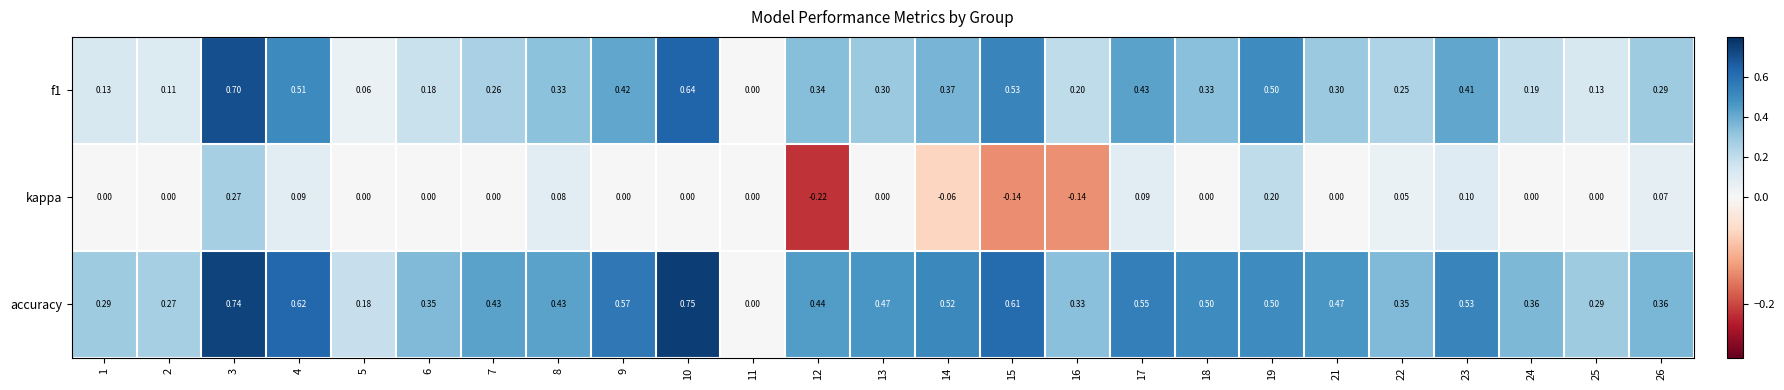

At which category is the sum across all series the highest?

3